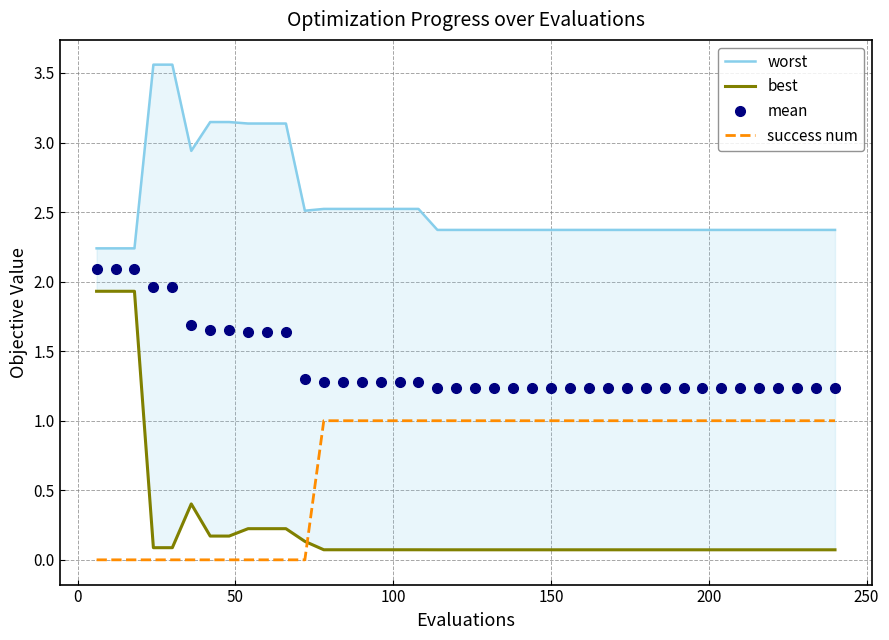

True or false: success num and mean intersect in this chart.

False